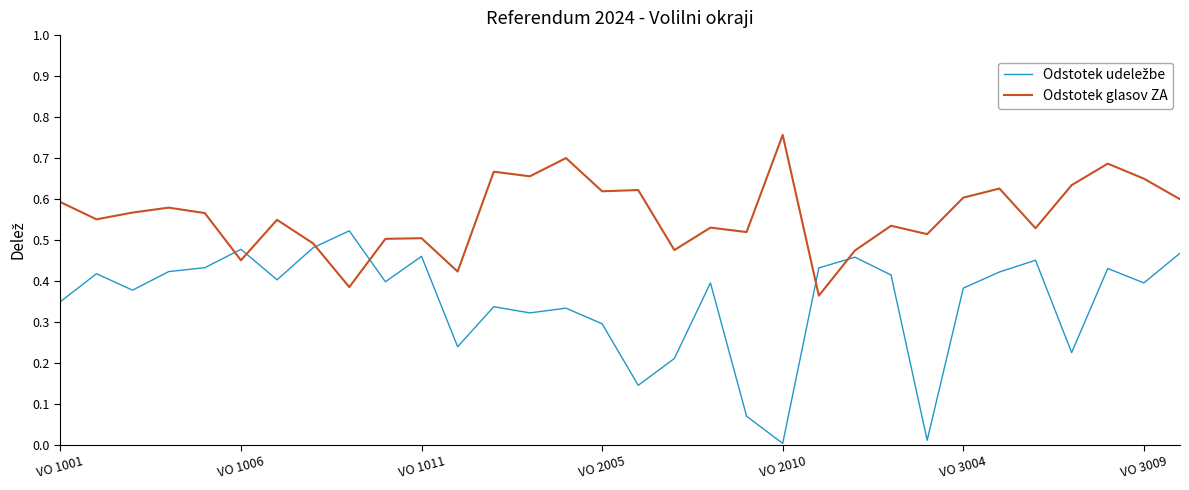

Is this an area chart (filled region under the line)?

No